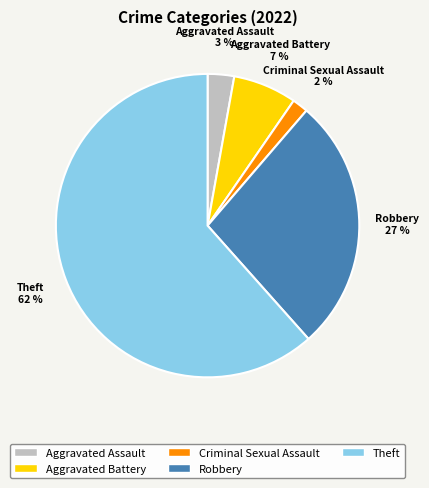

Do Aggravated Assault and Criminal Sexual Assault together represent more than half of the pie?

No